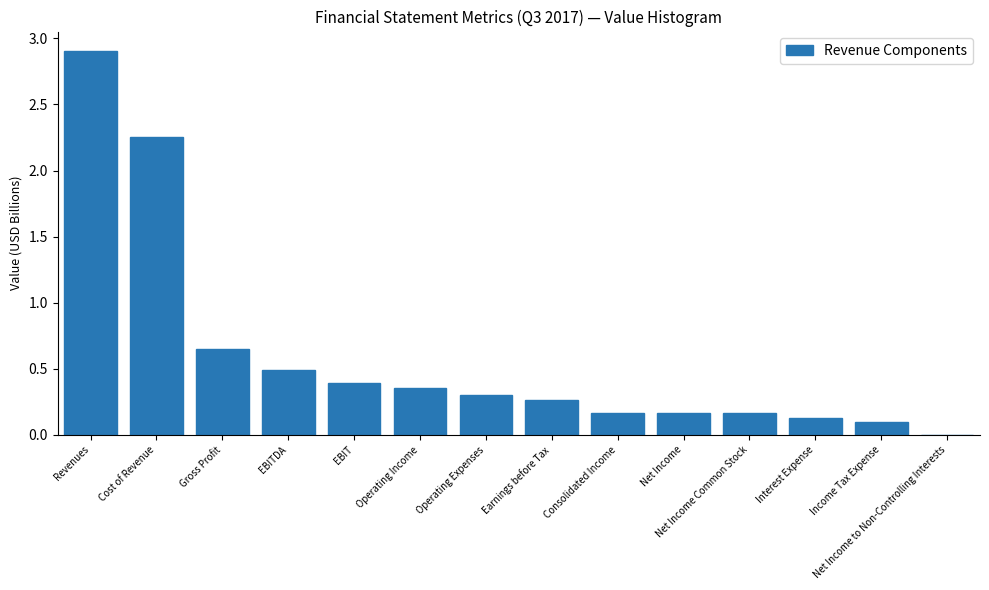

Which category has the highest value across all series?

Revenues